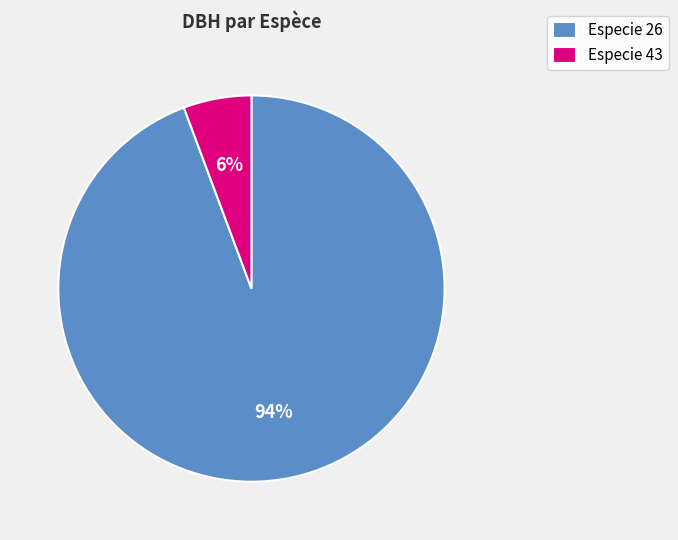

Is it true that Especie 26 is 94% of the pie?

True